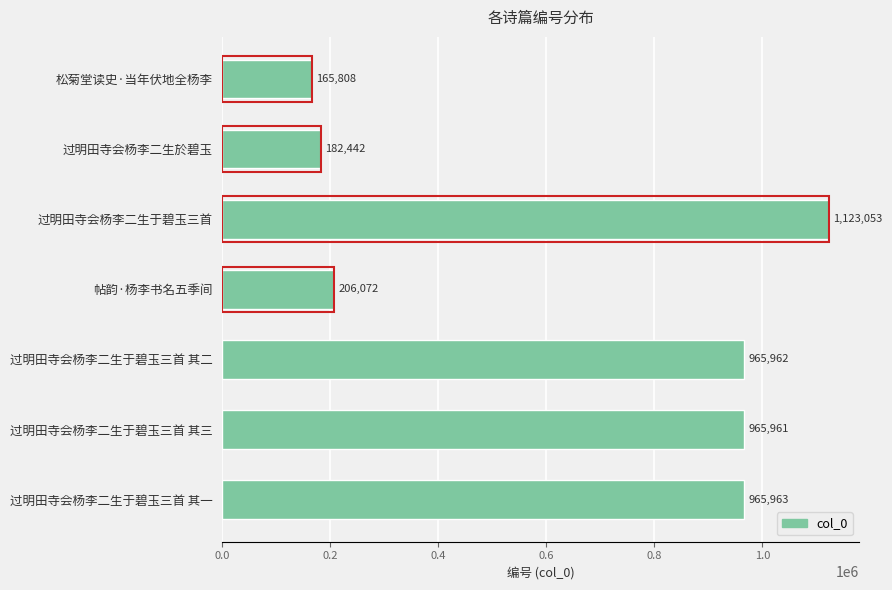

Reading top to bottom, what are all the values shown in this chart?

165808	182442	1123053	206072	965962	965961	965963